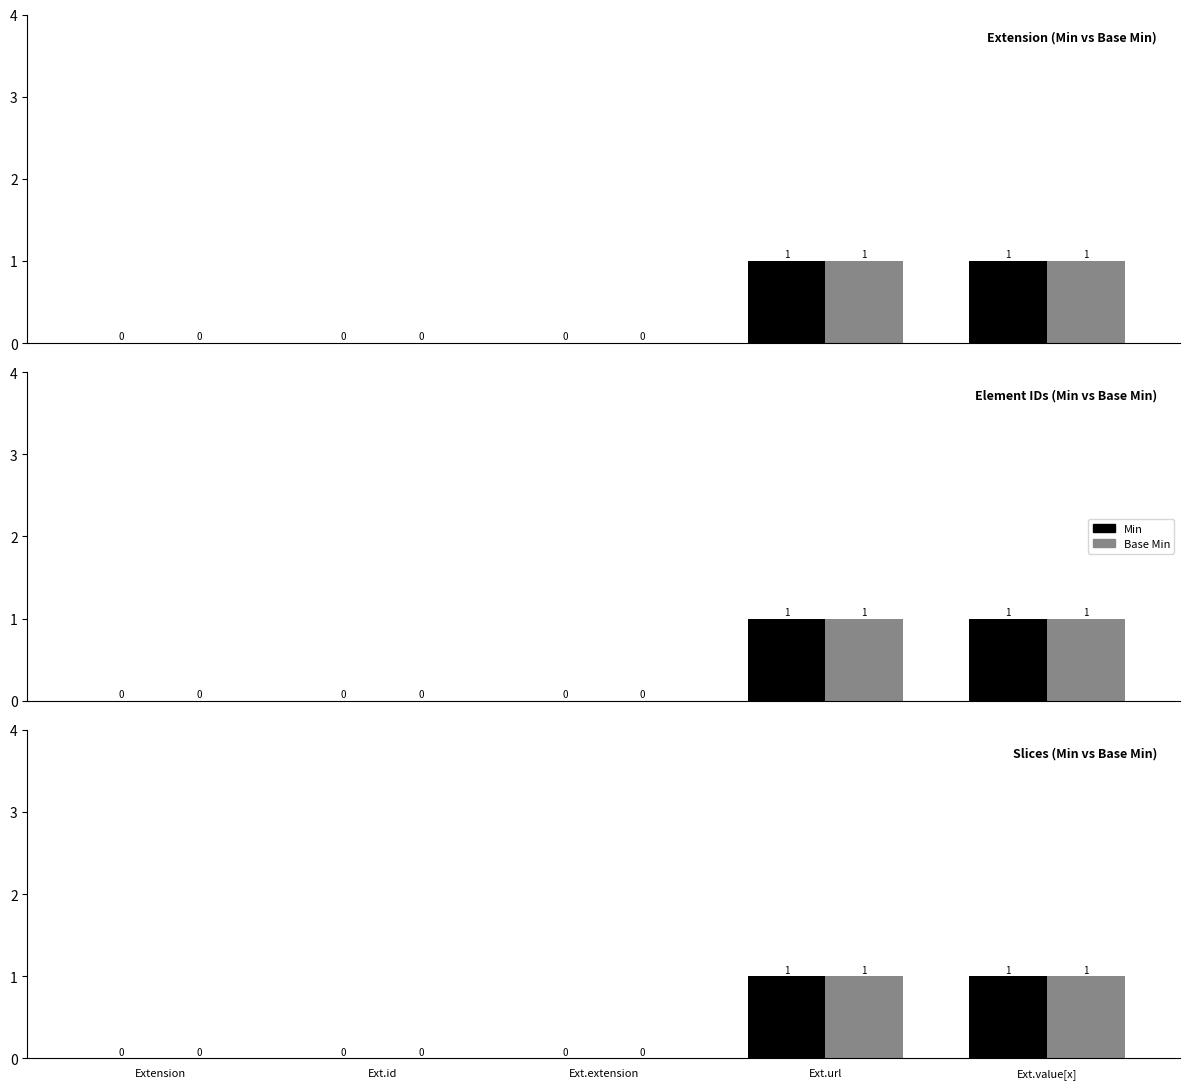

Which has a higher value, Extension or Ext.id?

Extension